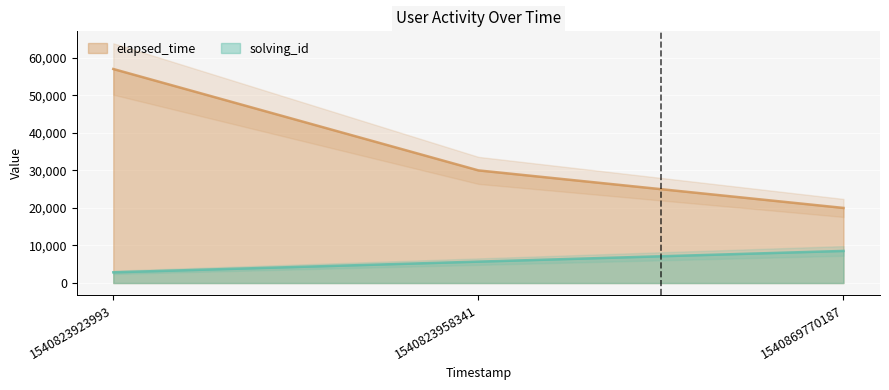

Where is elapsed_time nearest to the value 38500?

1540823958341